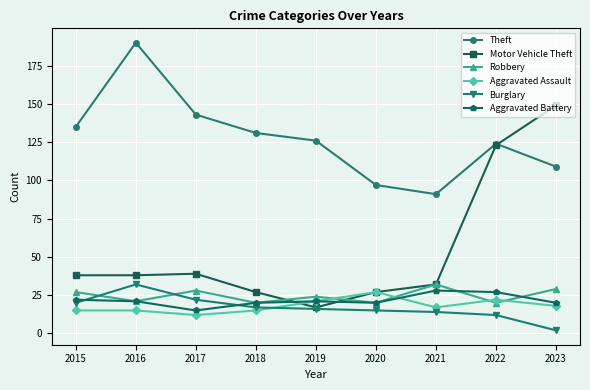

Which category has the highest value across all series?

2016